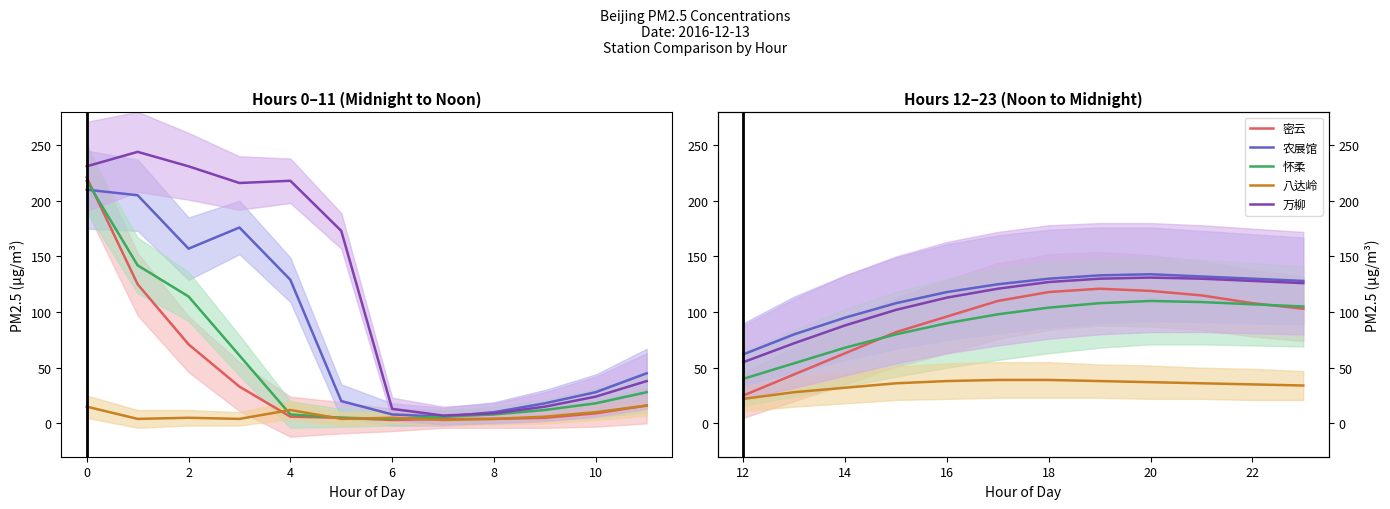

Is this an area chart (filled region under the line)?

No